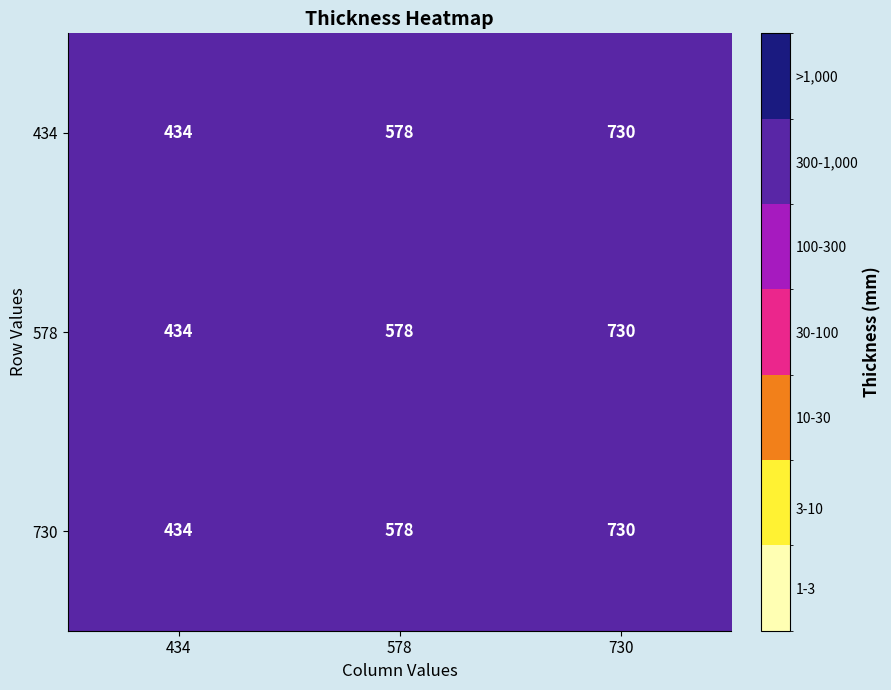

Is the value of 730 at 434 greater than the value of 578 at 730?

No